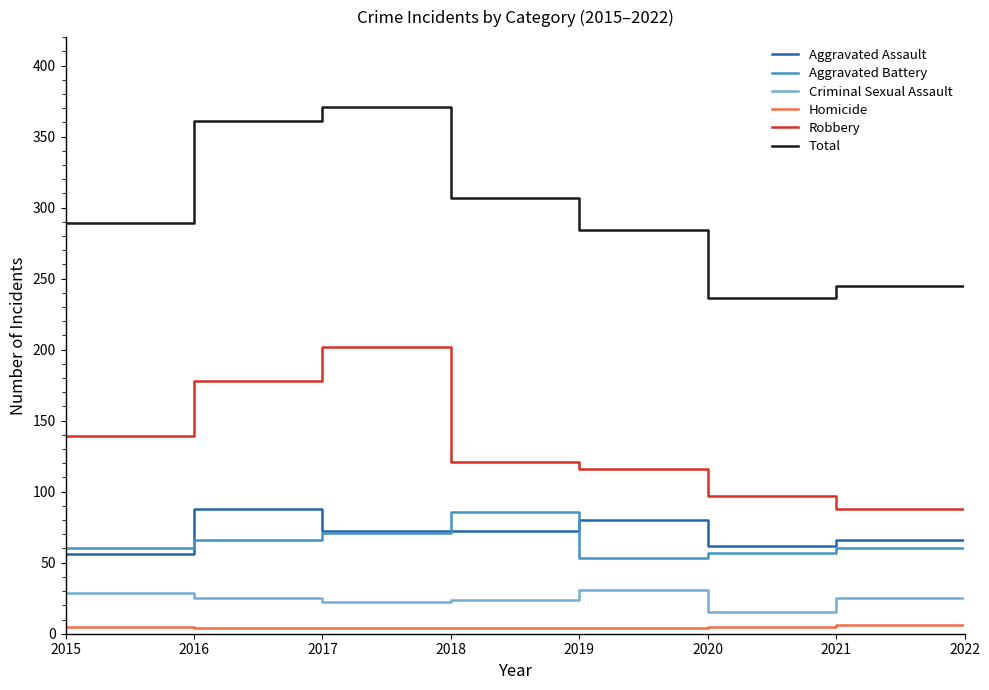

Which series has the widest spread of values?

Total